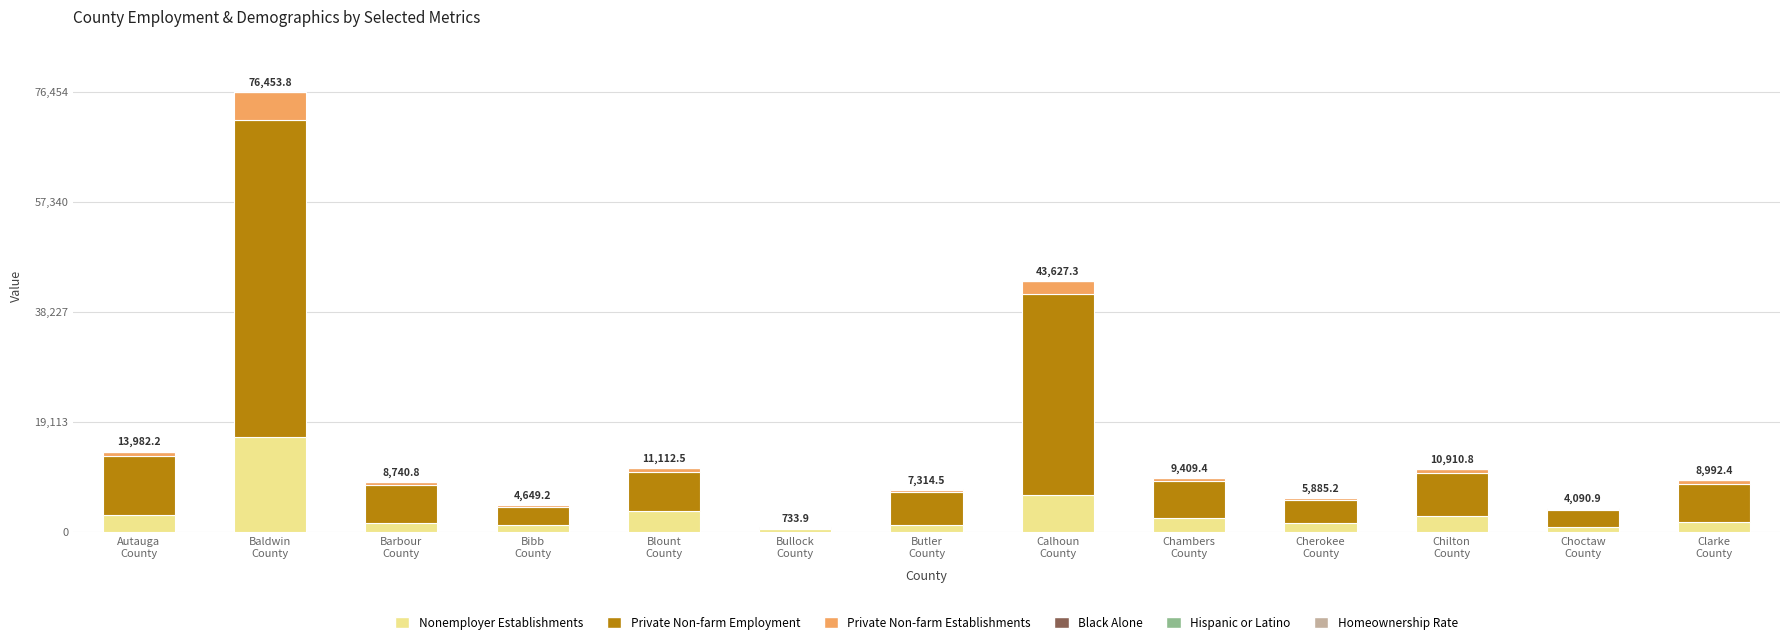

Are the bars grouped side by side (vs. stacked)?

No